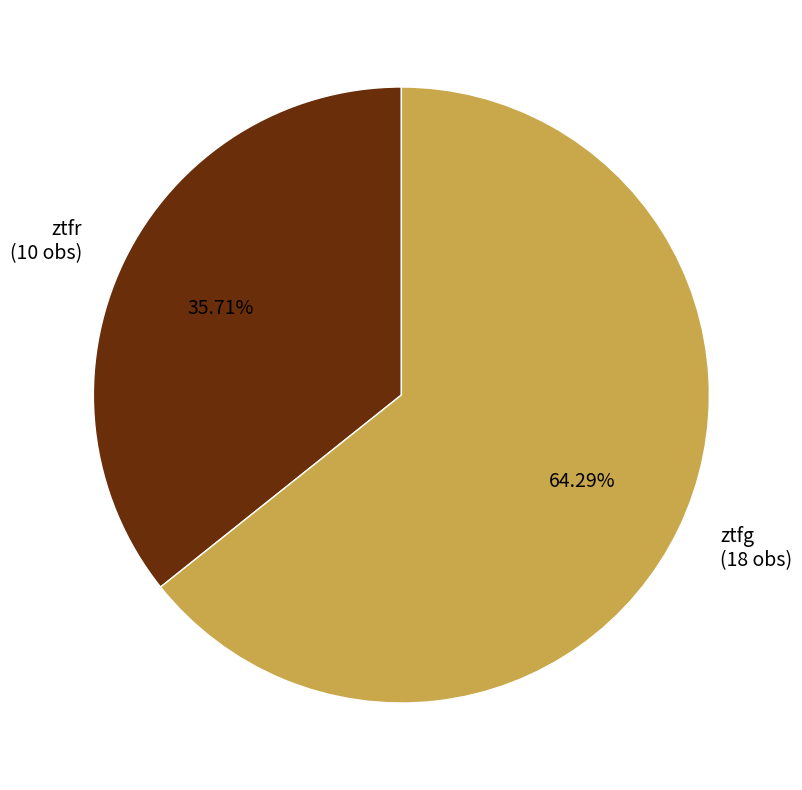

Which slice is the largest?

ztfg